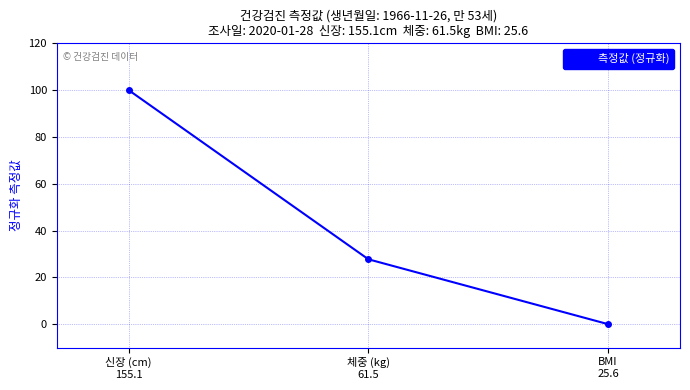

The value at 신장 (cm)
155.1 is 100.0. True or false?

True